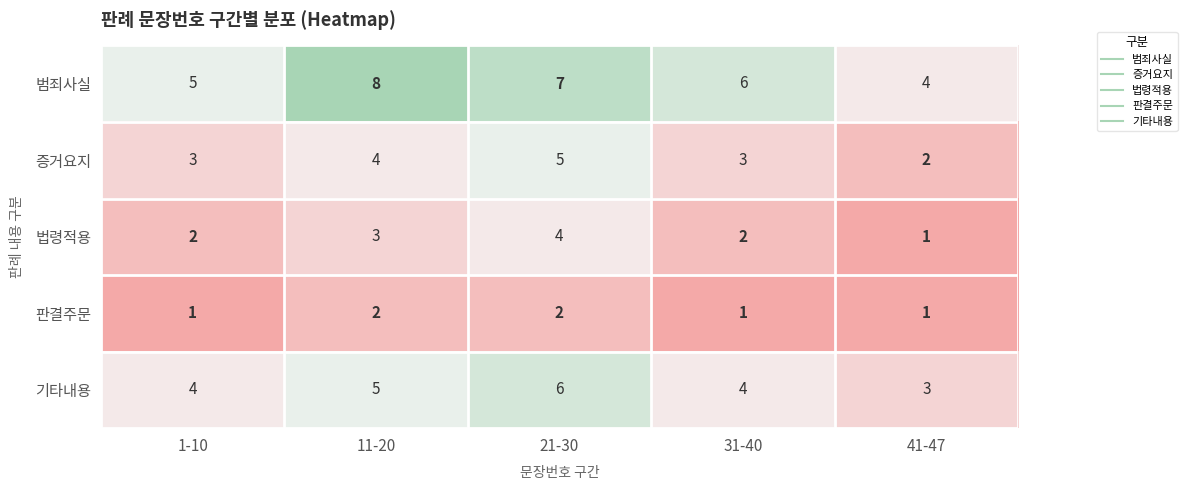

At which category is the sum across all series the highest?

21-30